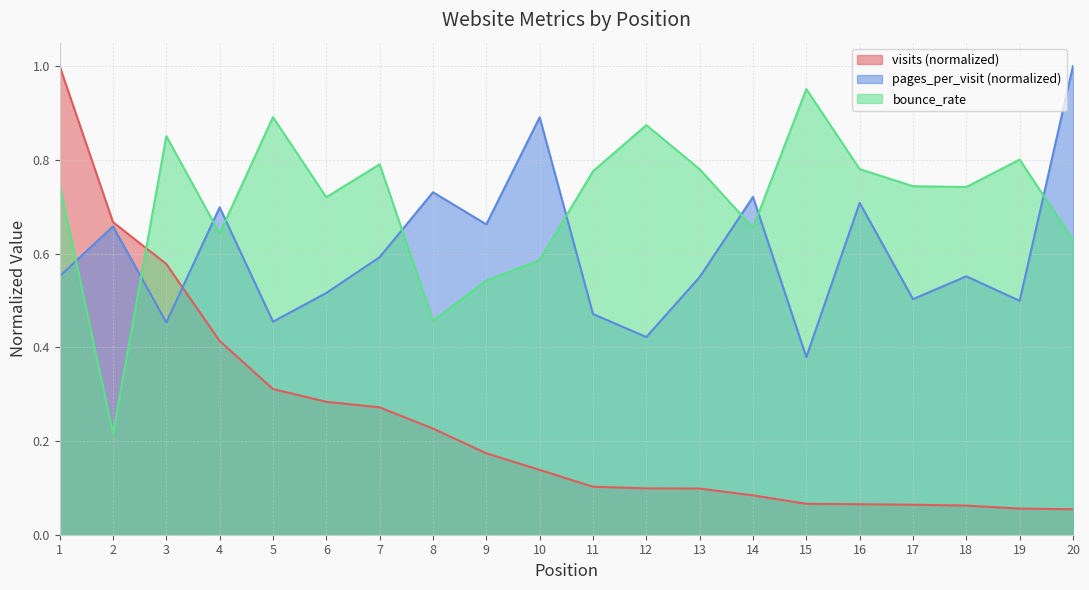

The pages_per_visit series shows 0.2 at 18. True or false?

False